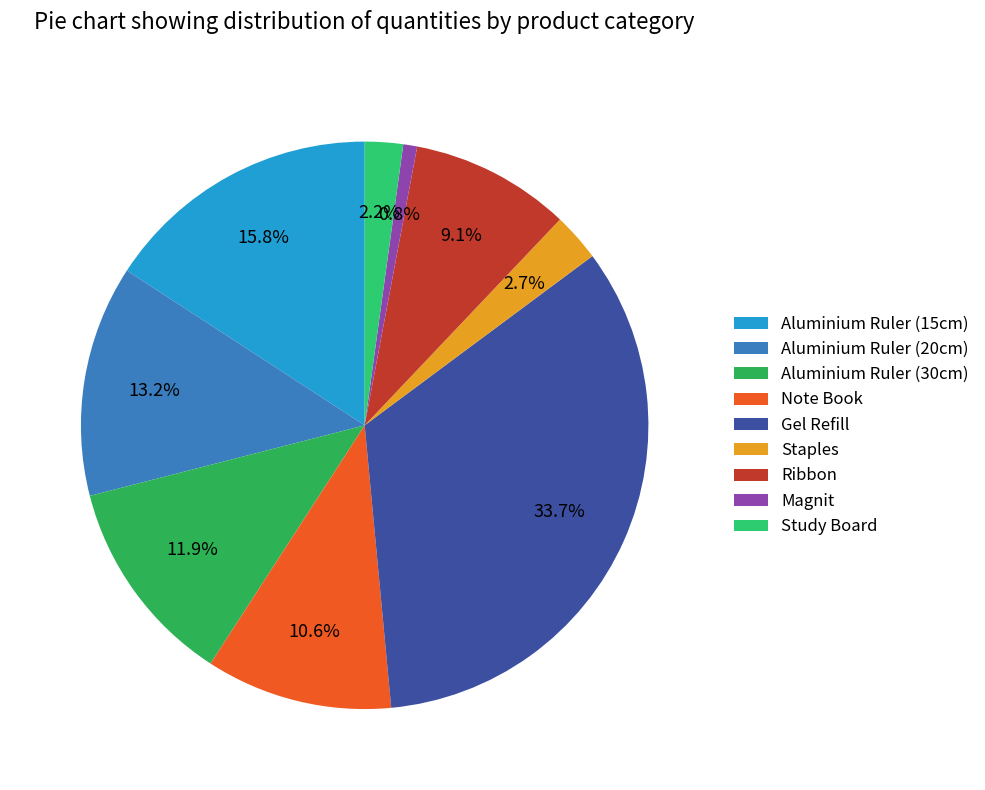

Does Study Board account for over 50% of the chart?

No